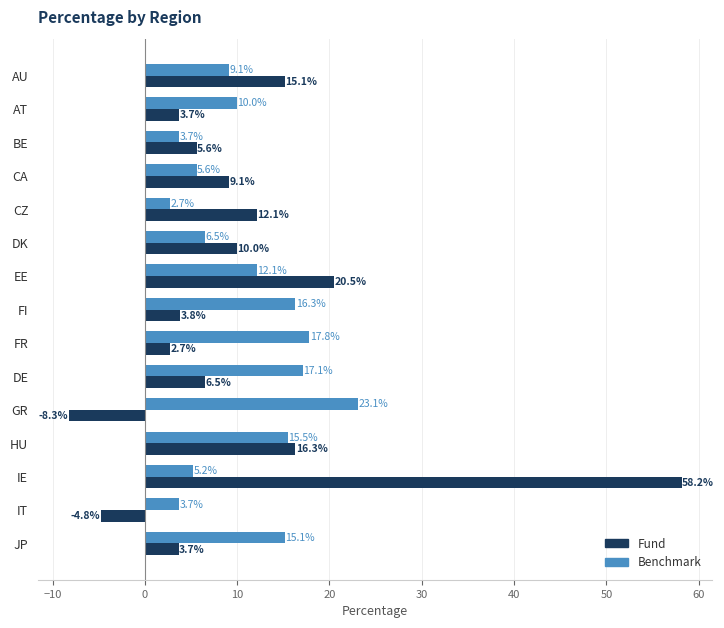

Where is Fund nearest to the value 24?

EE